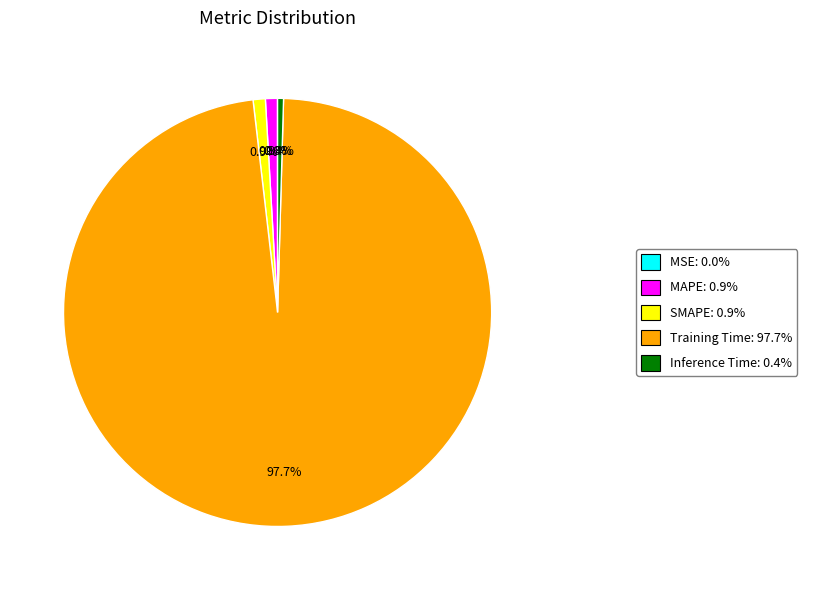

Does any single category account for the majority?

Yes